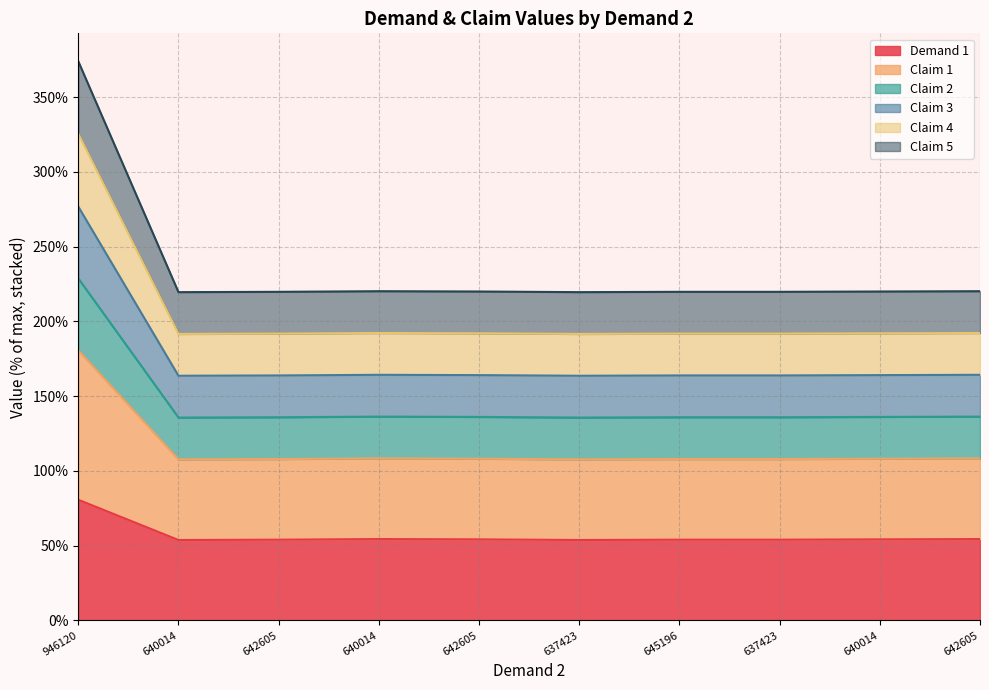

Which series has the largest total across all categories?

Claim 1